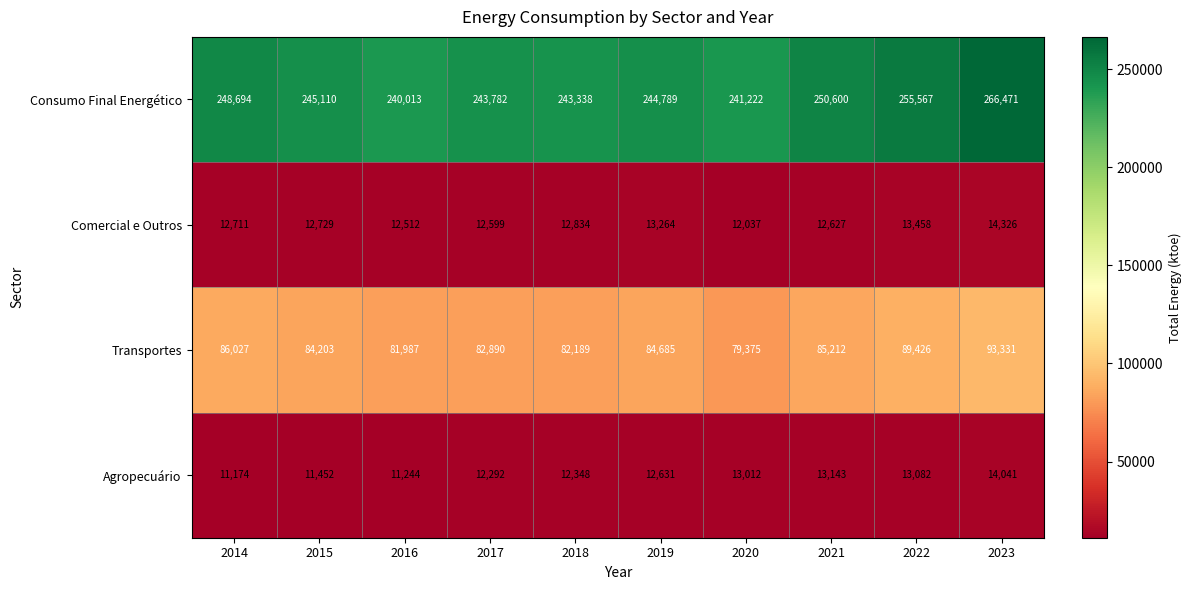

What is the greatest value displayed?

266471